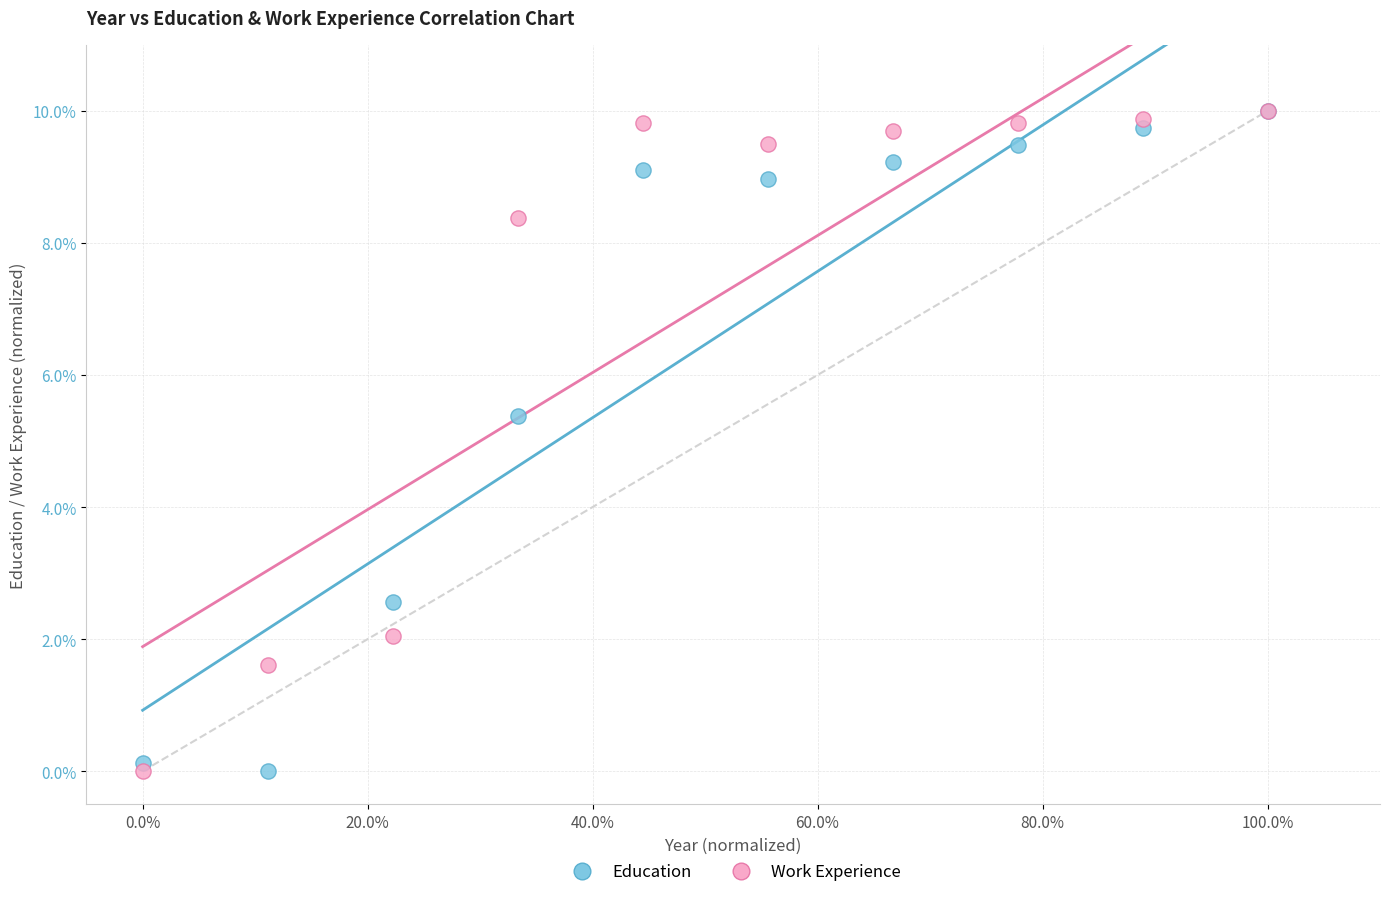

In the Education series, what Y value is closest to 5?

5.4